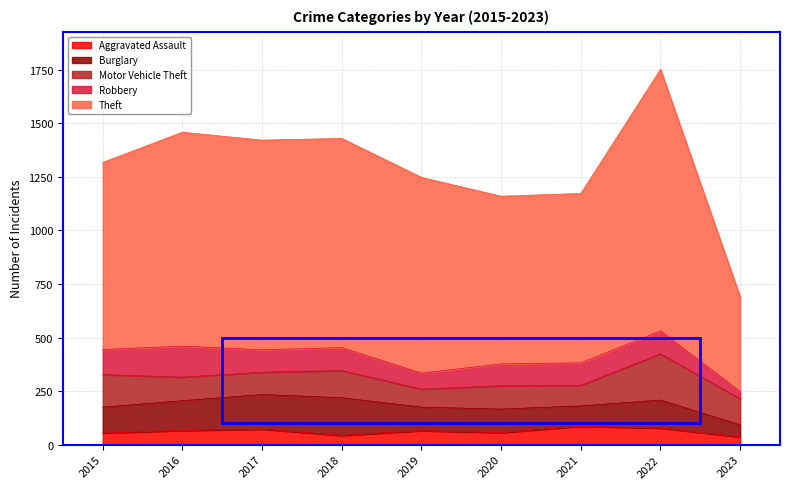

What is the value of the Aggravated Assault point at the 7th from the left?

86